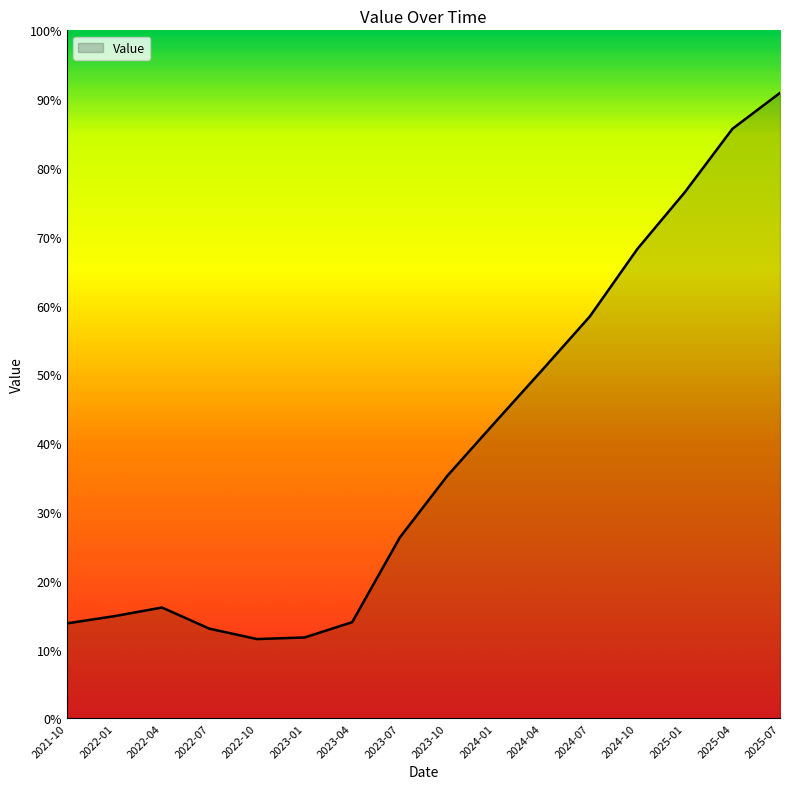

What is the label of the 1st point from the right?

2025-07